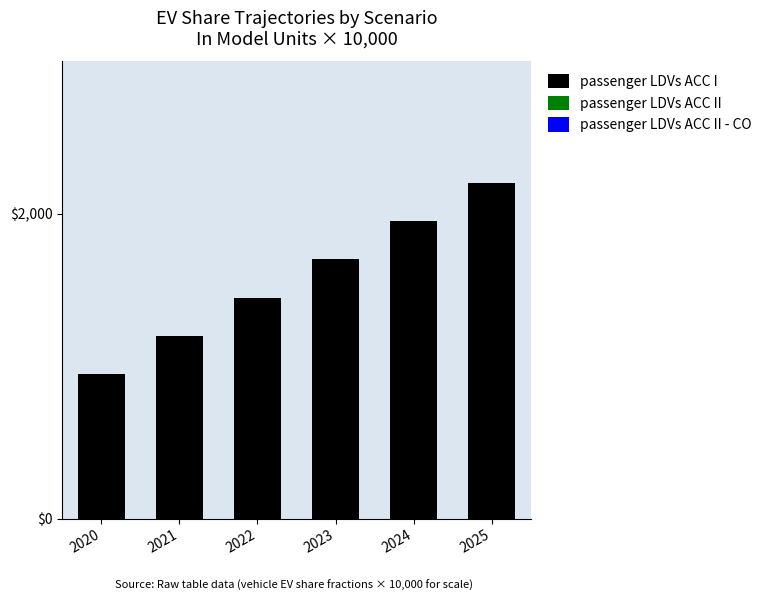

What is the change in value from 2024 to 2025?

+250.0